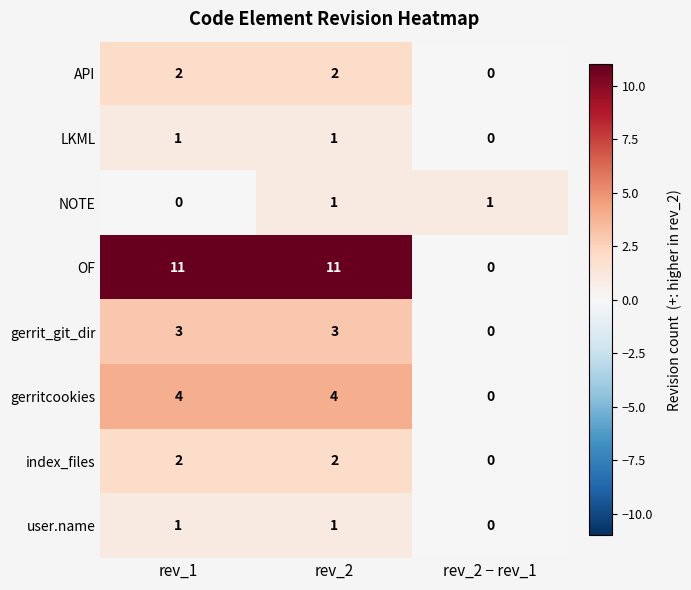

True or false: gerritcookies has a value of 4 at rev_2.

True